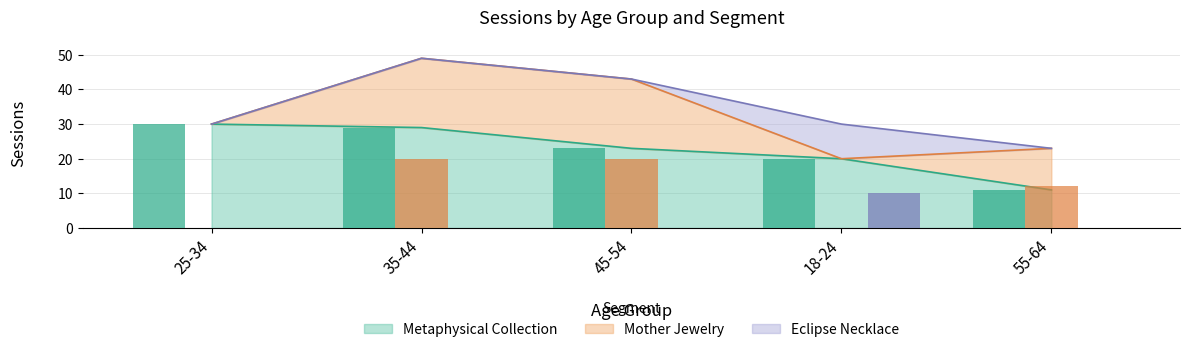

What is the spread (max minus min) of values at 45-54?

23